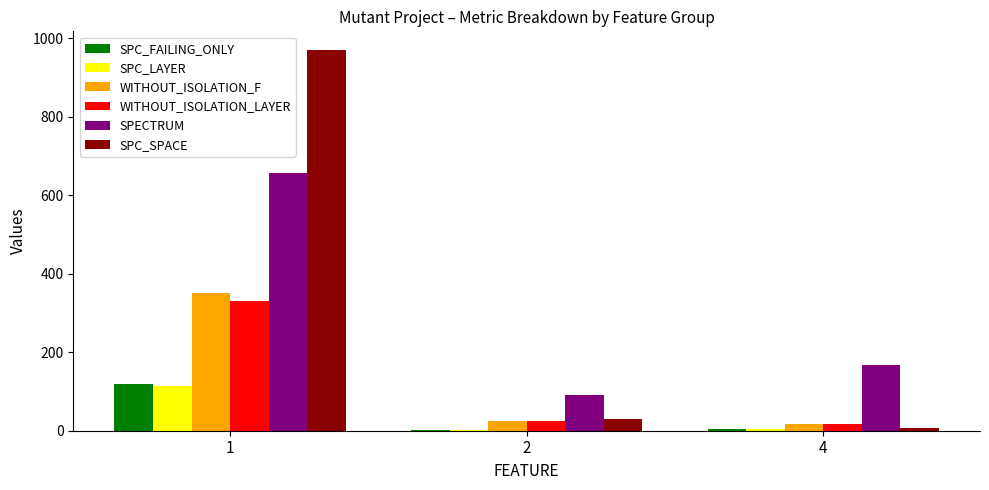

What is the maximum value shown in the chart?

969